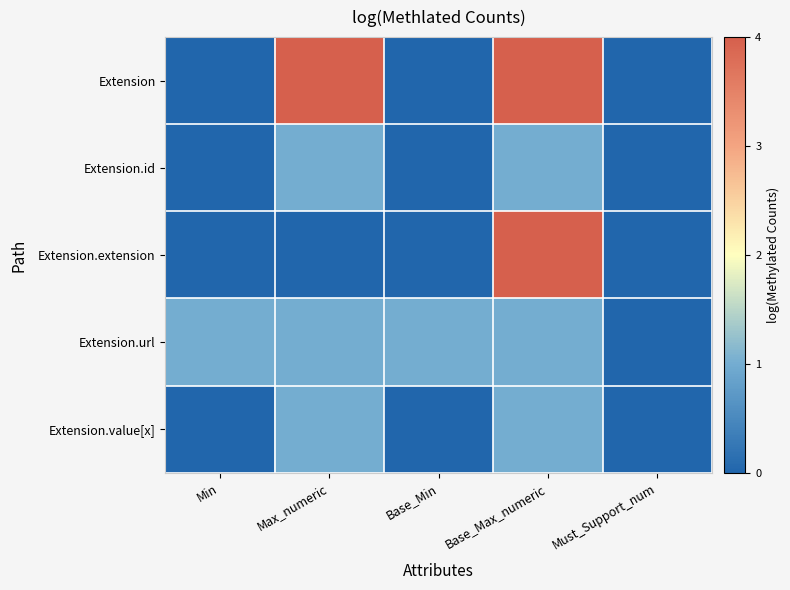

What is the spread (max minus min) of values at Max_numeric?

4